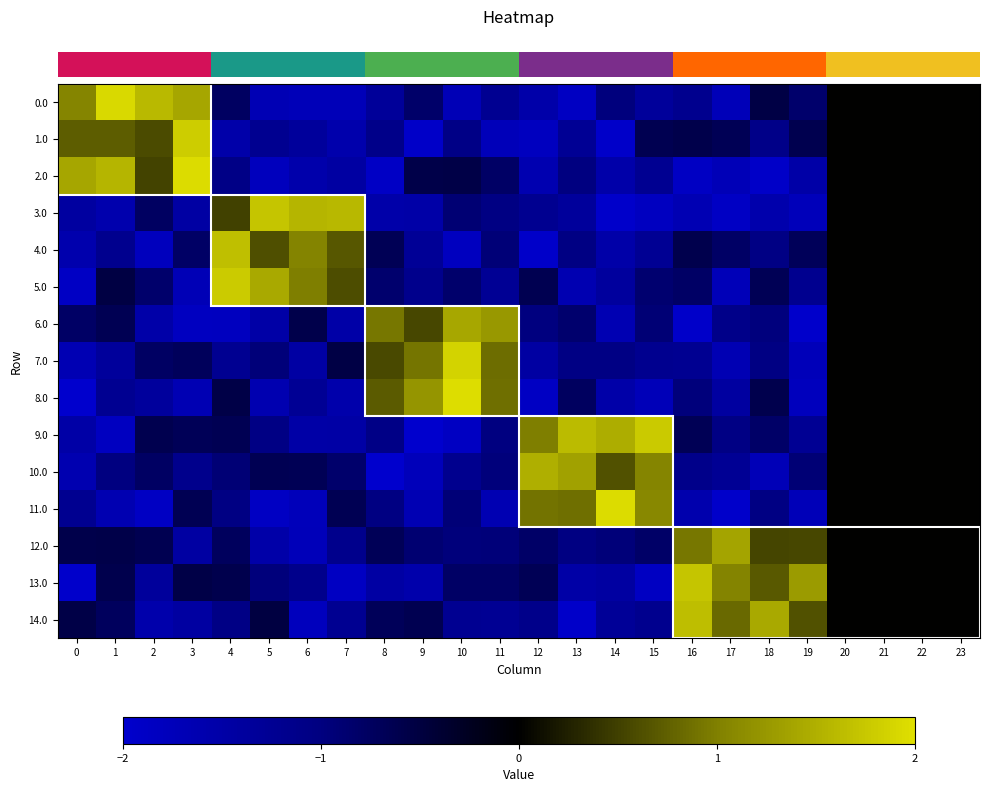

Which category has the highest value across all series?

10